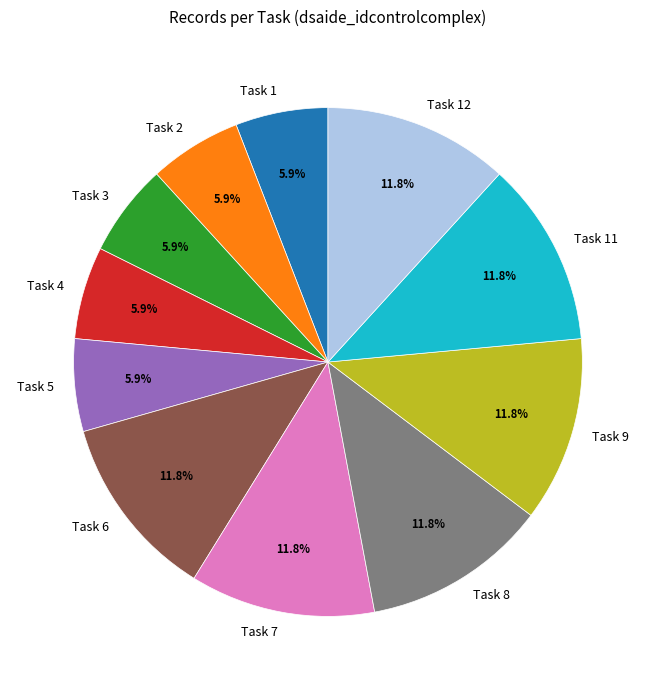

Approximately how many times larger is the value at Task 8 compared to Task 9?

1.0